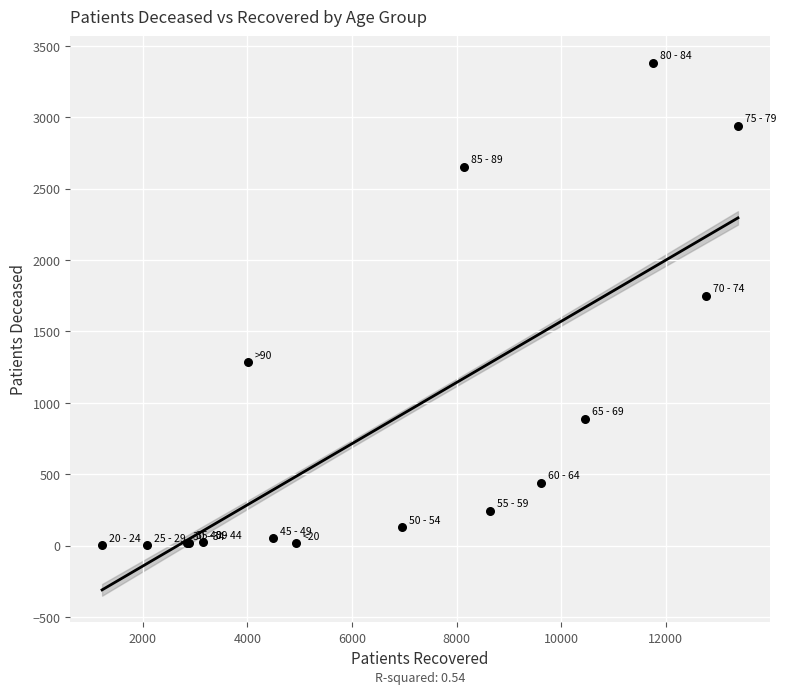

What Y value in the scatter plot is closest to 1692?

1750